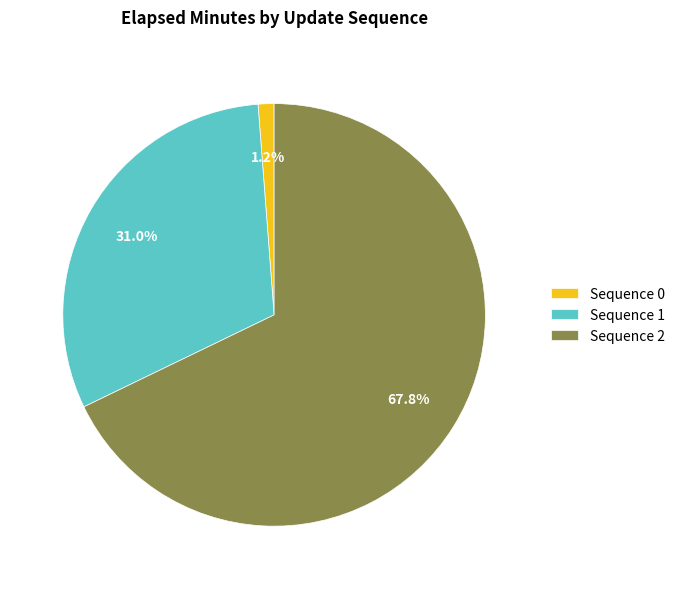

Is Sequence 2 the majority of the pie?

Yes